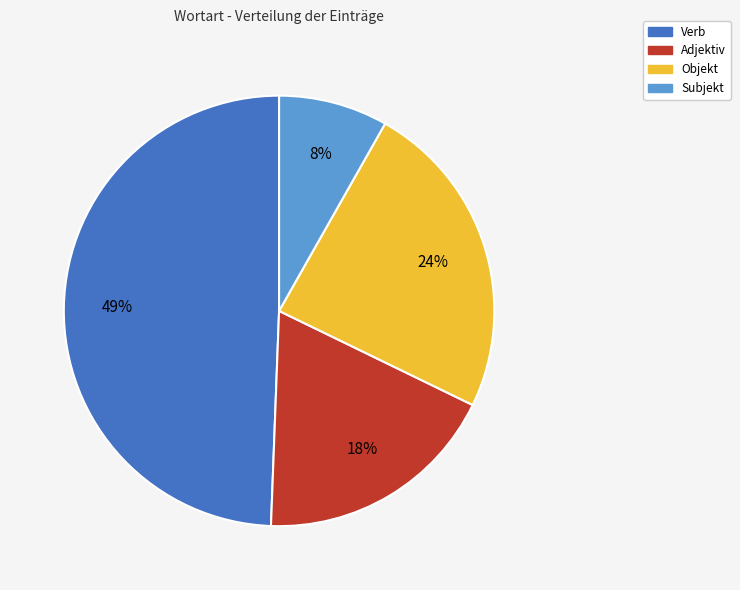

Which has a higher value, Subjekt or Verb?

Verb